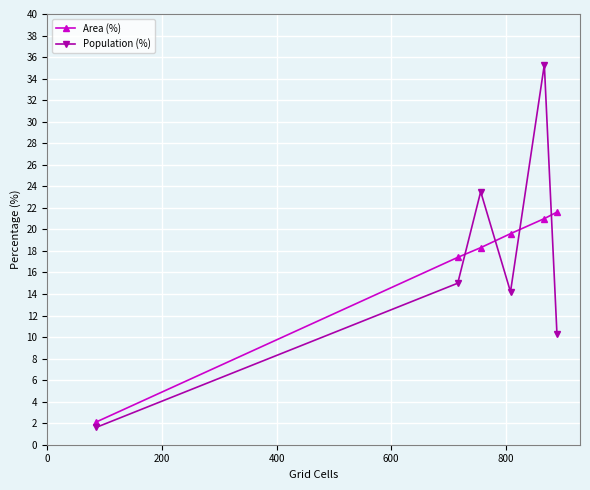

What are all the series names shown in the legend?

Area (%), Population (%)